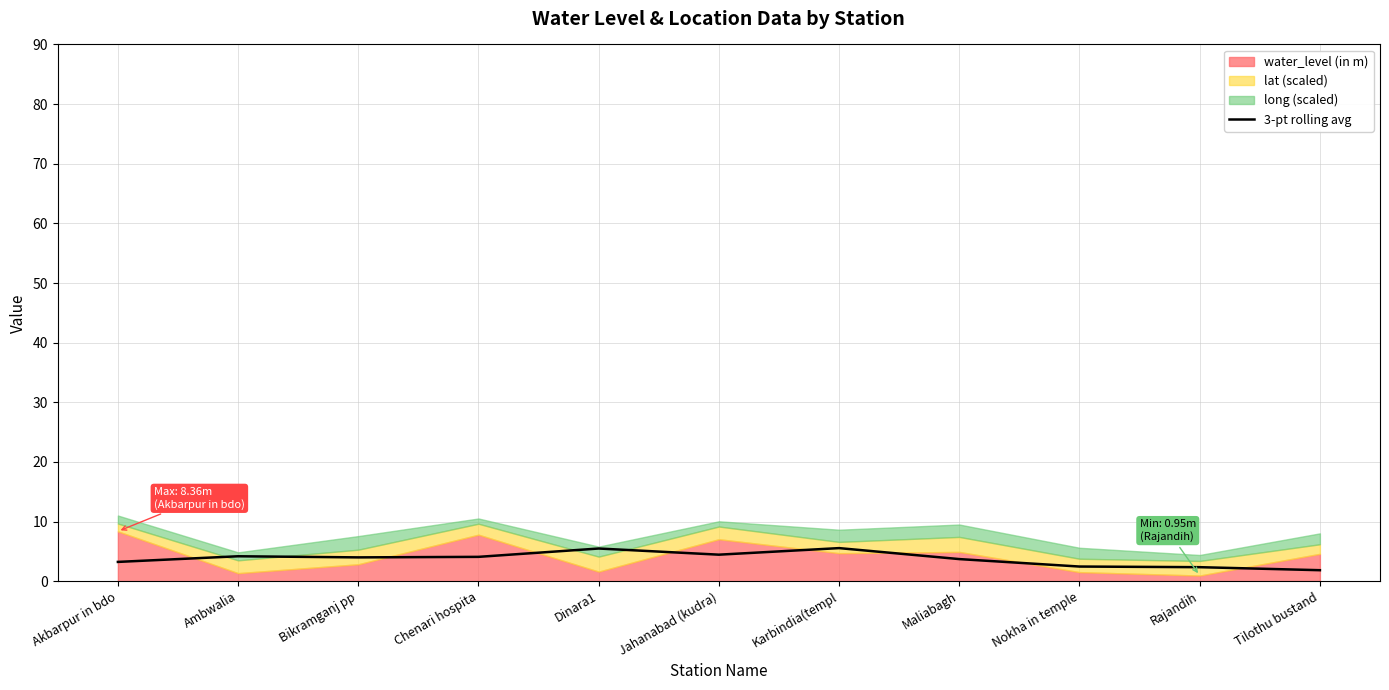

List the labels in order of value, largest first.

Karbindia(templ, Dinara1, Jahanabad (kudra), Ambwalia, Chenari hospita, Bikramganj pp, Maliabagh, Akbarpur in bdo, Nokha in temple, Rajandih, Tilothu bustand